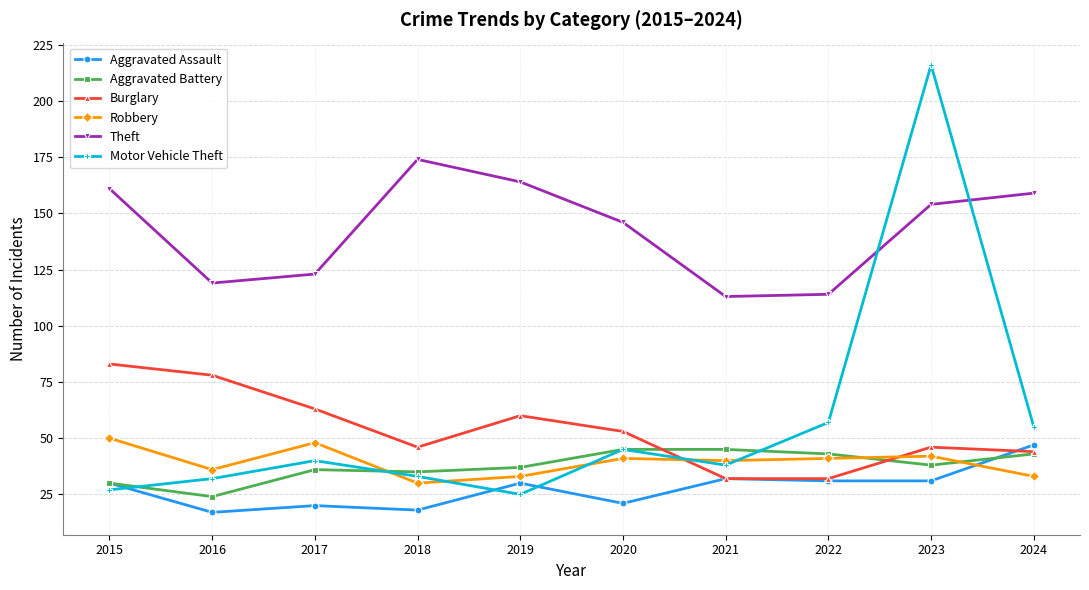

What is the sum of the Robbery values at 2017 and 2016?

84